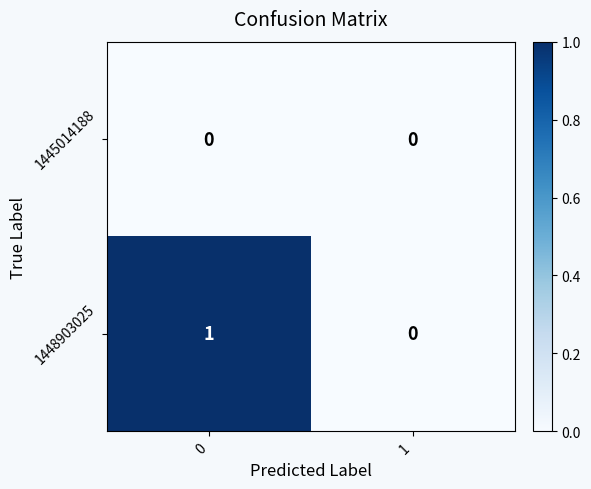

Rank the series by their average value, from highest to lowest.

1448903025, 1445014188